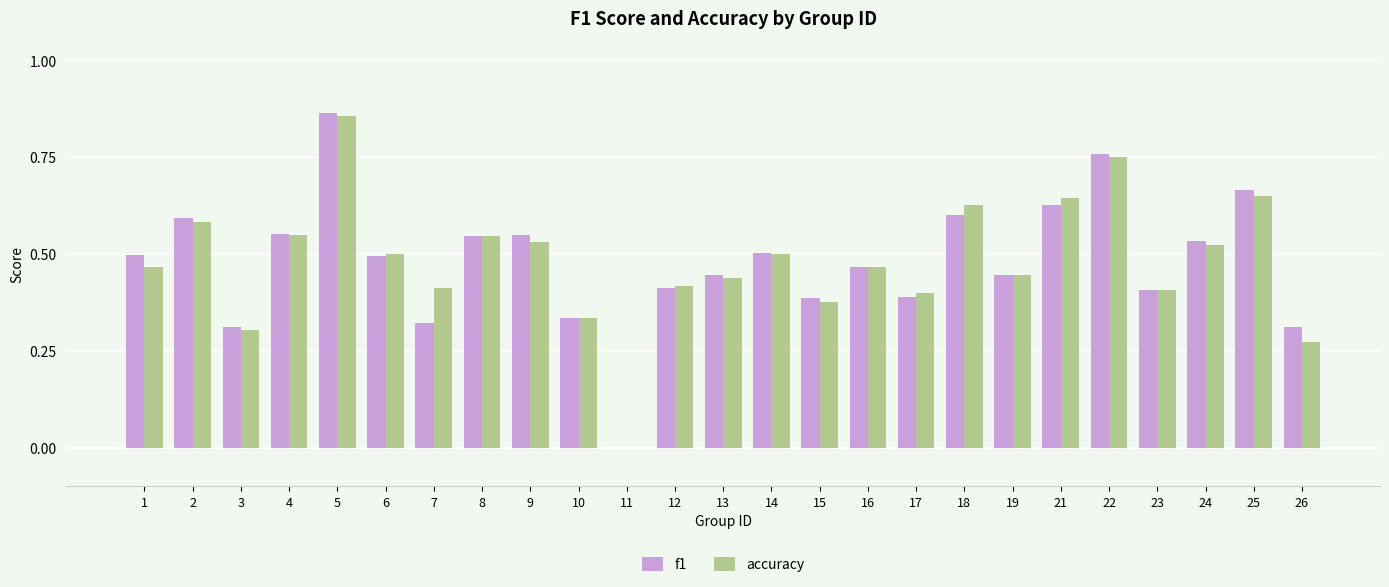

How many values in the accuracy series exceed 0?

24